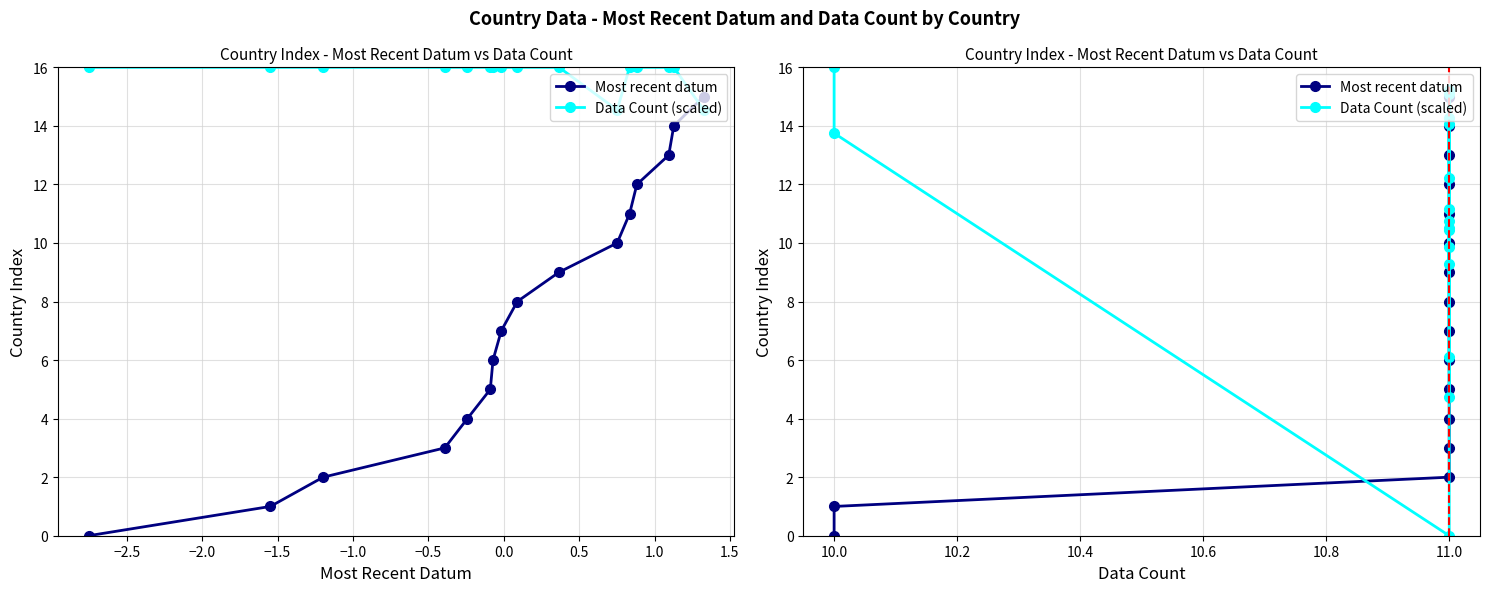

What position from the right is −2.0?

14